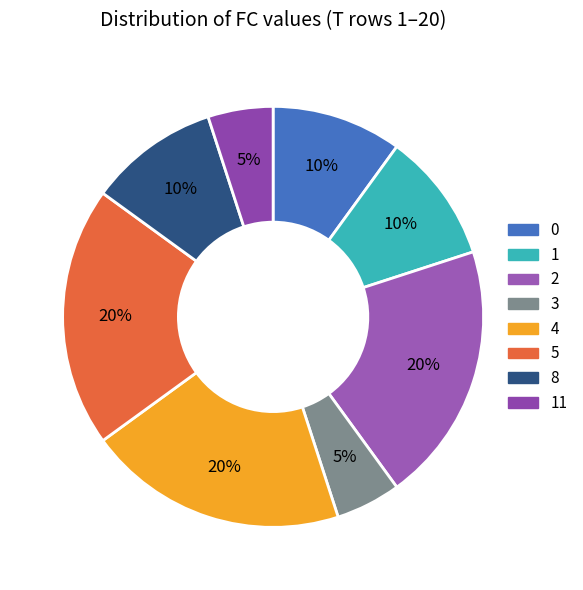

How many slices are in this pie chart?

8